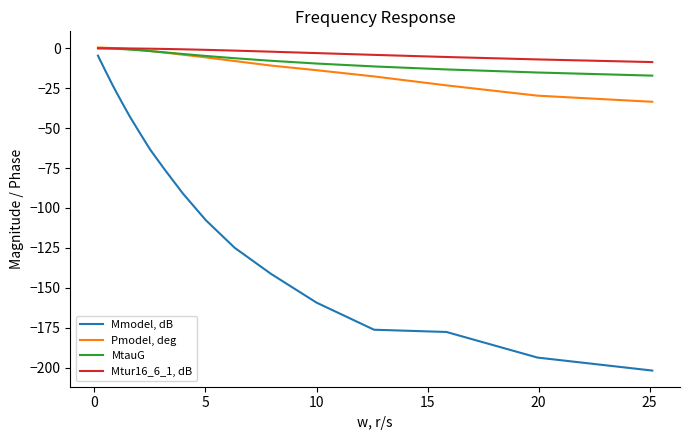

Which series has the largest range (max minus min)?

Mmodel, dB